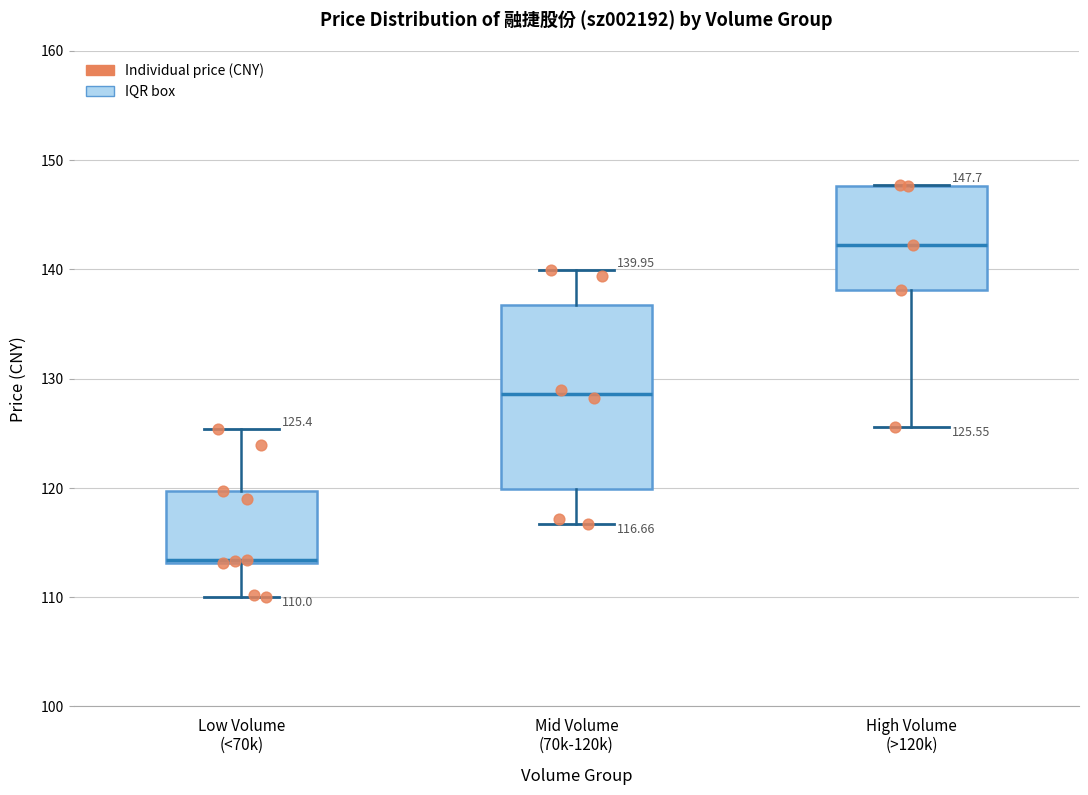

Comparing the boxes themselves (not the whiskers), which one is the tallest?

Mid Volume (70k-120k)